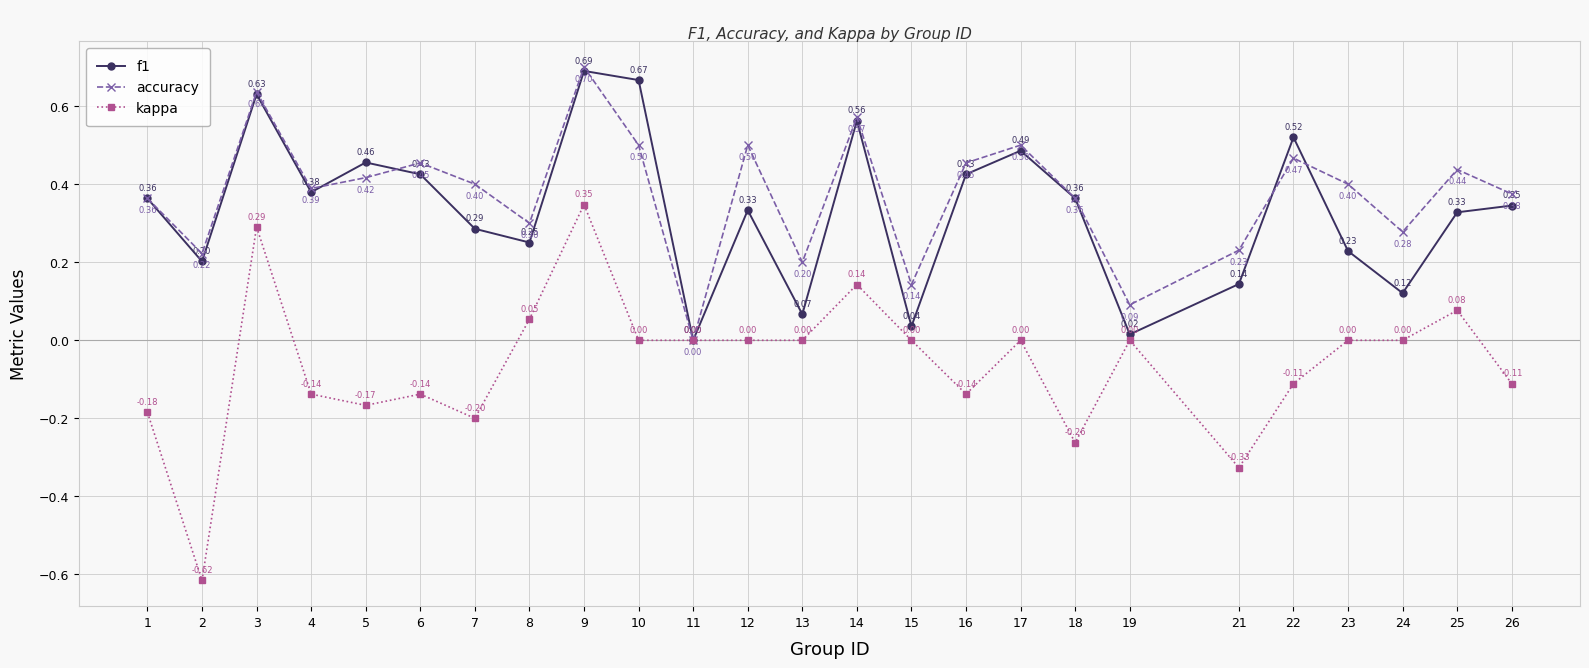

True or false: f1 has more than 0 points higher than both neighbors.

True